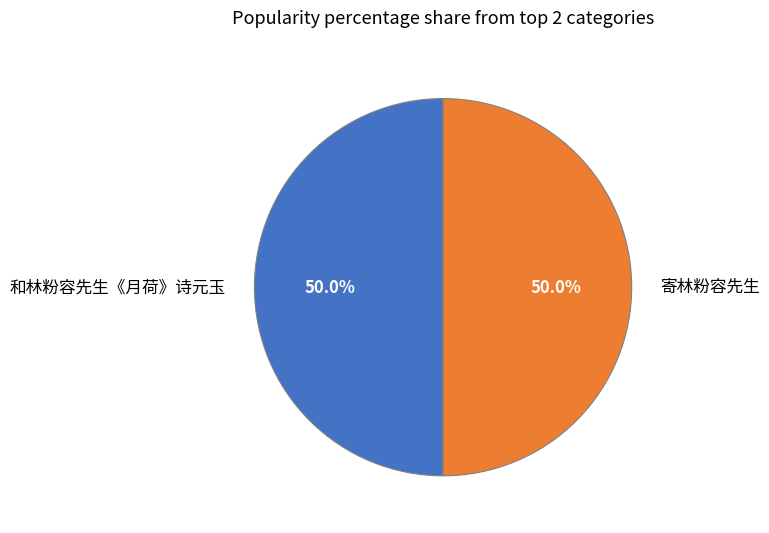

What percentage is NOT represented by 寄林粉容先生?

50.0%